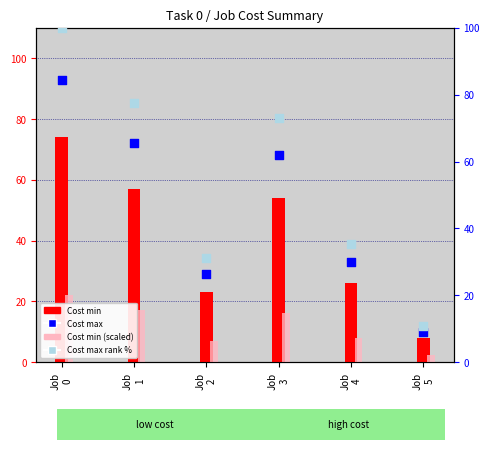

What are all the series names shown in the legend?

Cost min, Cost min (scaled), Cost max, Cost max rank %